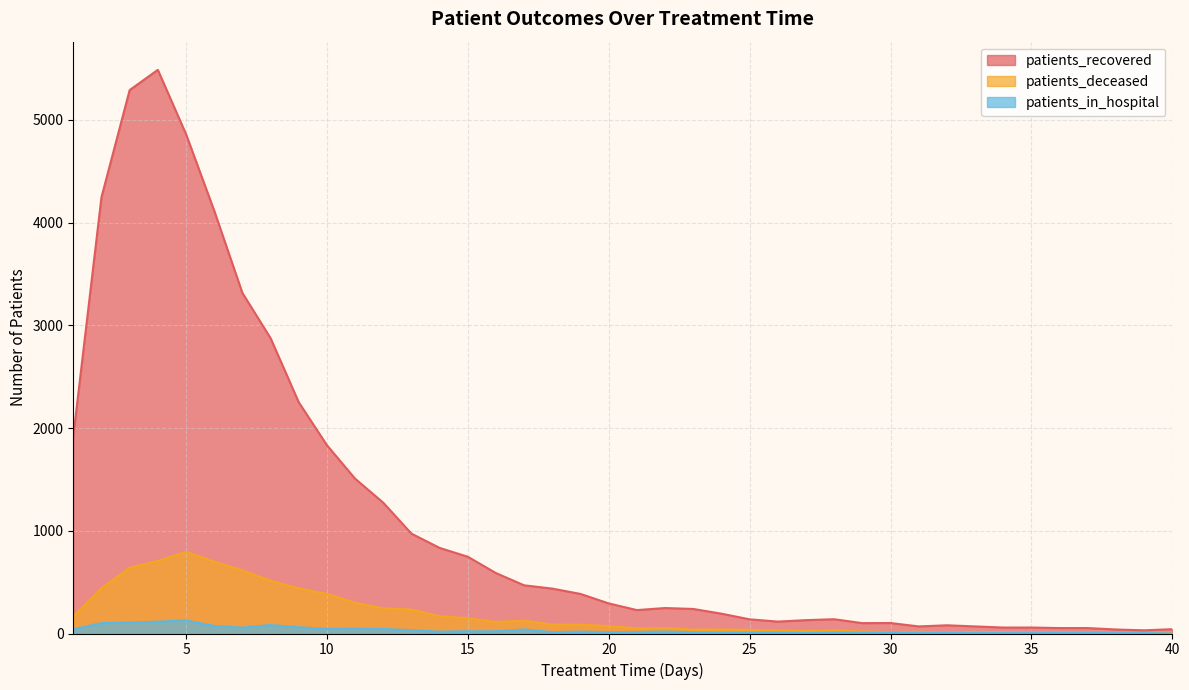

Between 6 and 11, which is larger?

6